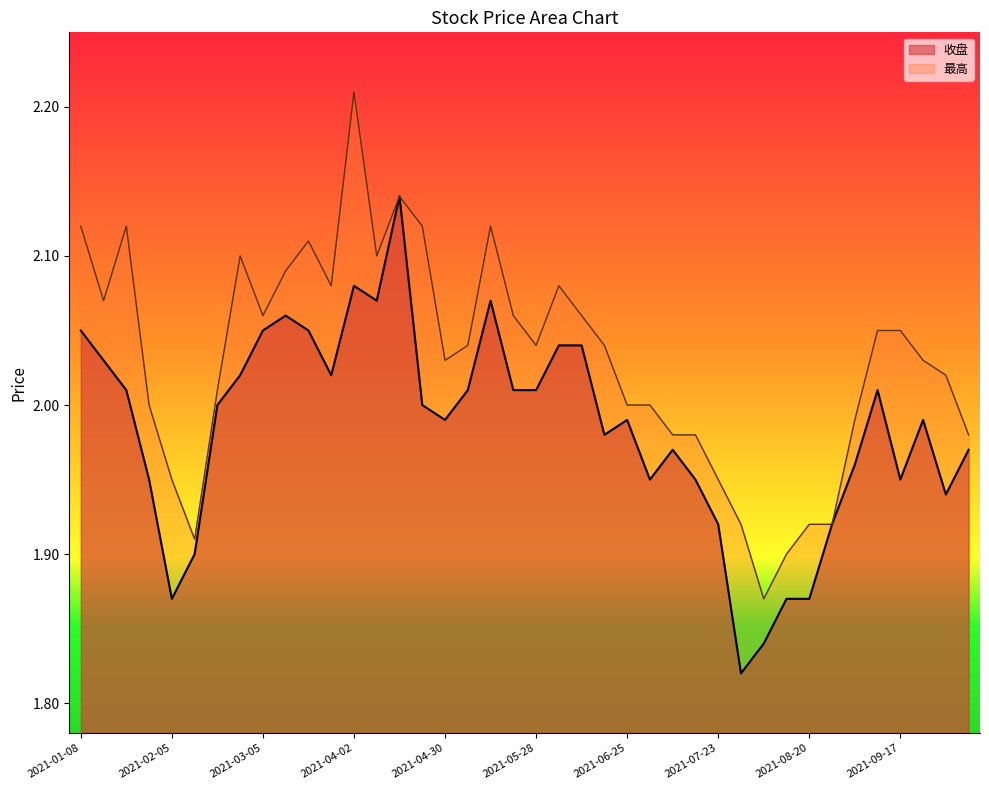

Which category has the lowest value in the 收盘 series?

2021-07-30